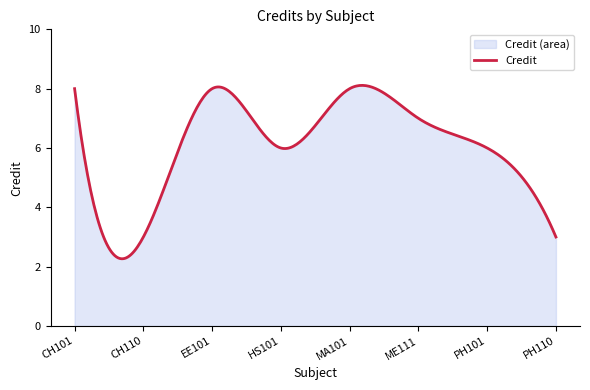

Reading right to left, list all the values displayed in this chart.

PH110=3	PH101=6	ME111=7	MA101=8	HS101=6	EE101=8	CH110=3	CH101=8